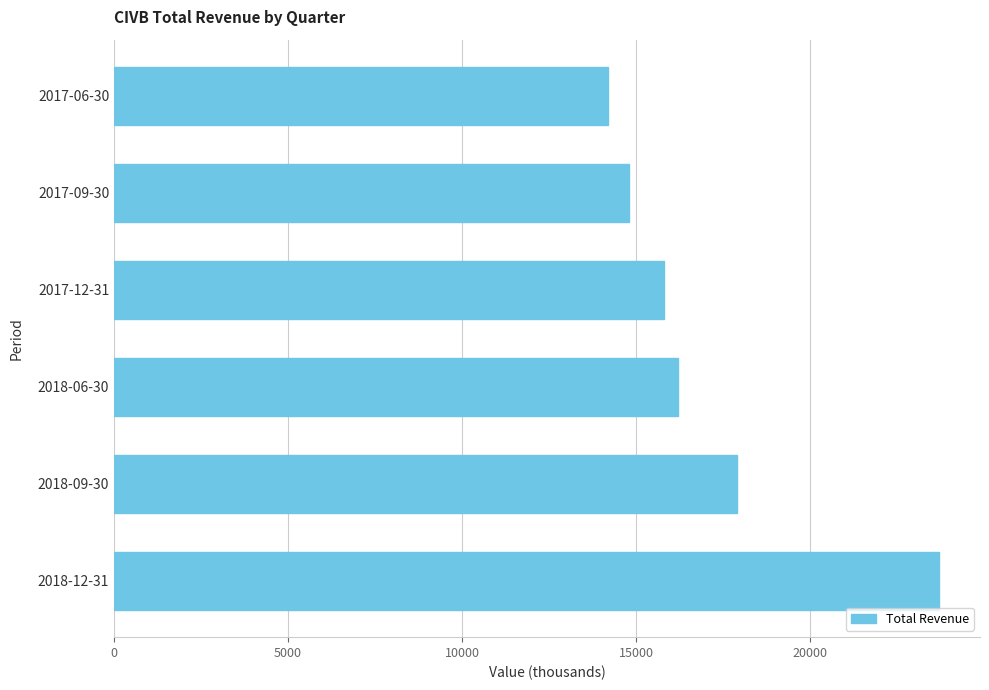

List the labels in order of value, largest first.

2018-12-31, 2018-09-30, 2018-06-30, 2017-12-31, 2017-09-30, 2017-06-30